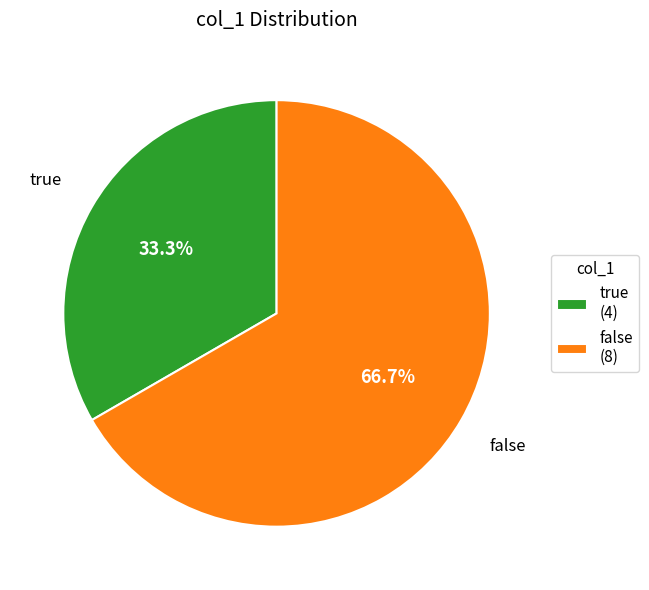

What percentage is the false slice, to the nearest percent?

67%